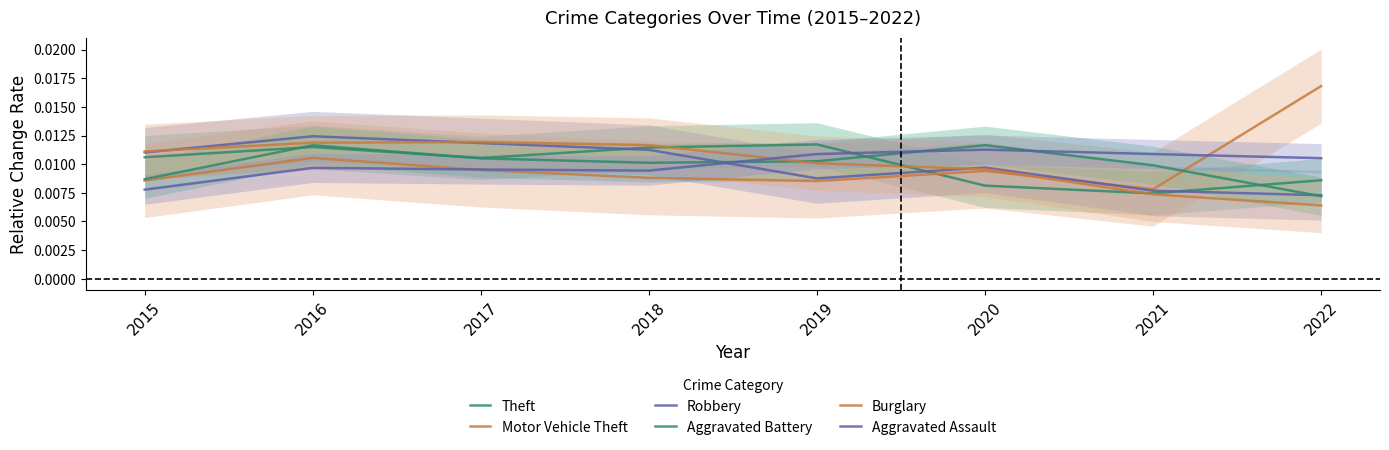

What is the total value across all series at 2015?

0.1